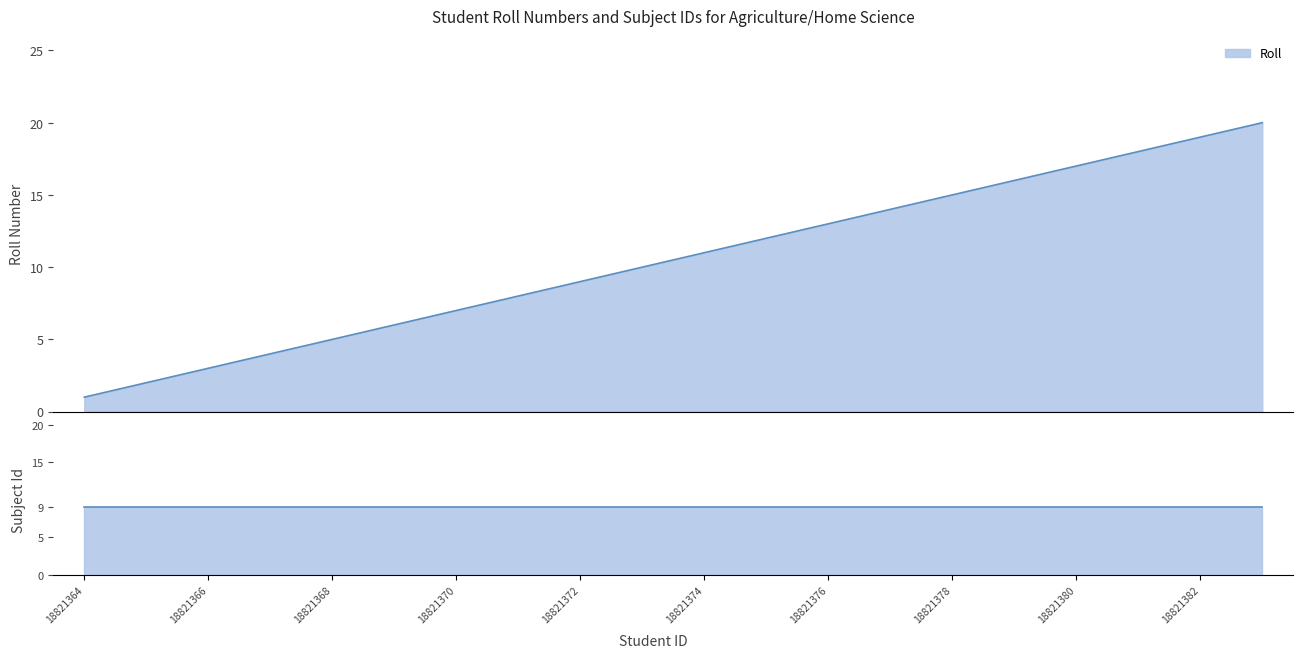

What is the maximum value for Roll?

20